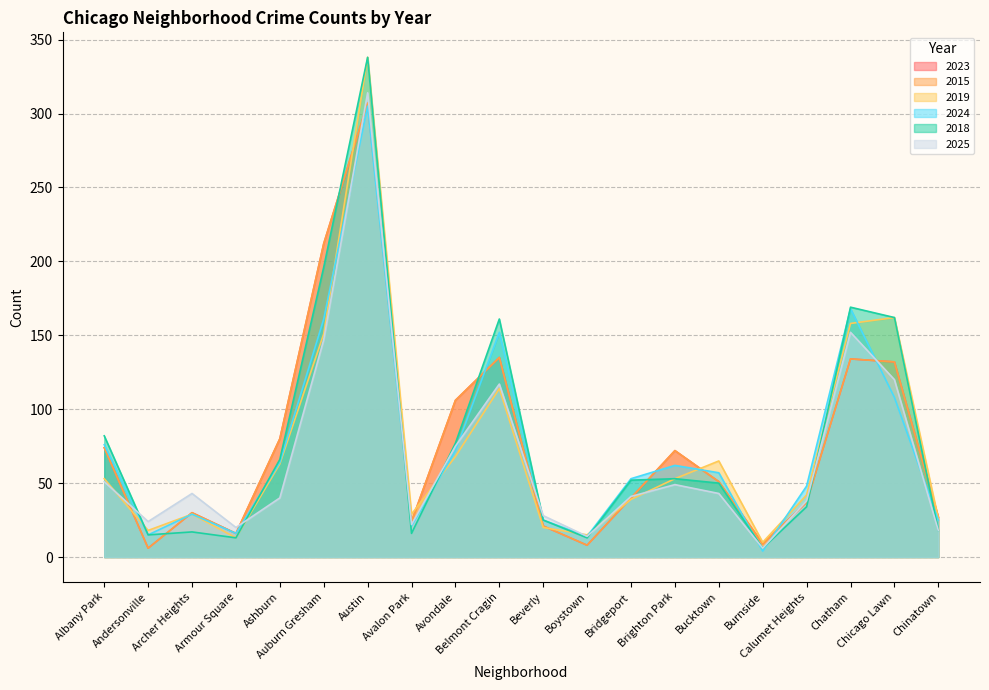

What are all the series names shown in the legend?

2023, 2015, 2019, 2024, 2018, 2025